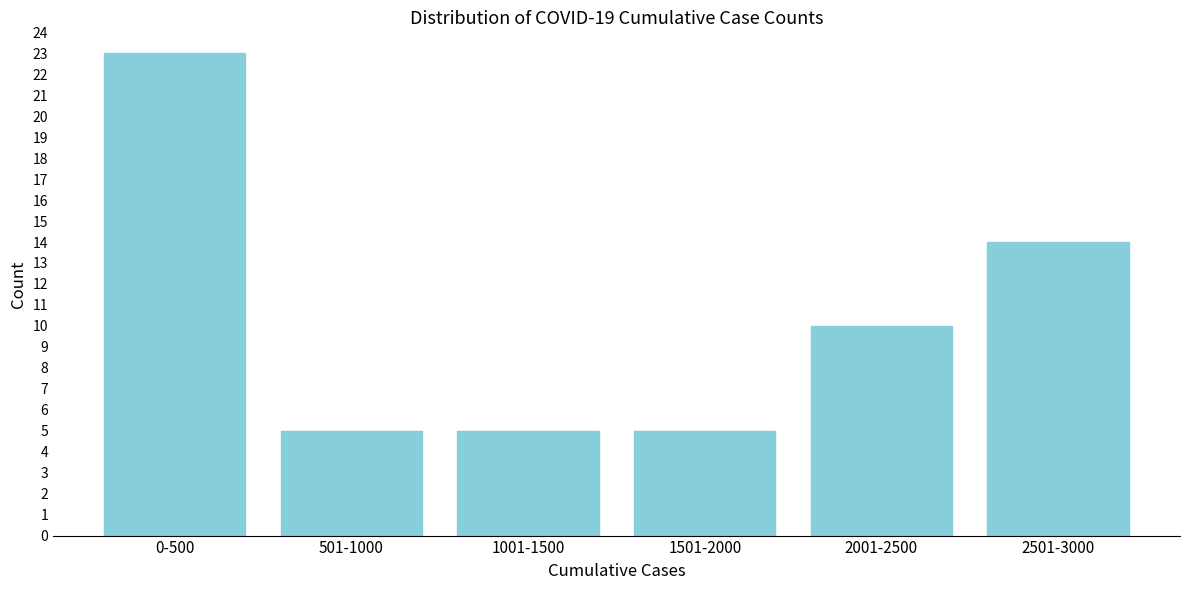

Reading right to left, what are all the values shown in this chart?

2501-3000=14	2001-2500=10	1501-2000=5	1001-1500=5	501-1000=5	0-500=23